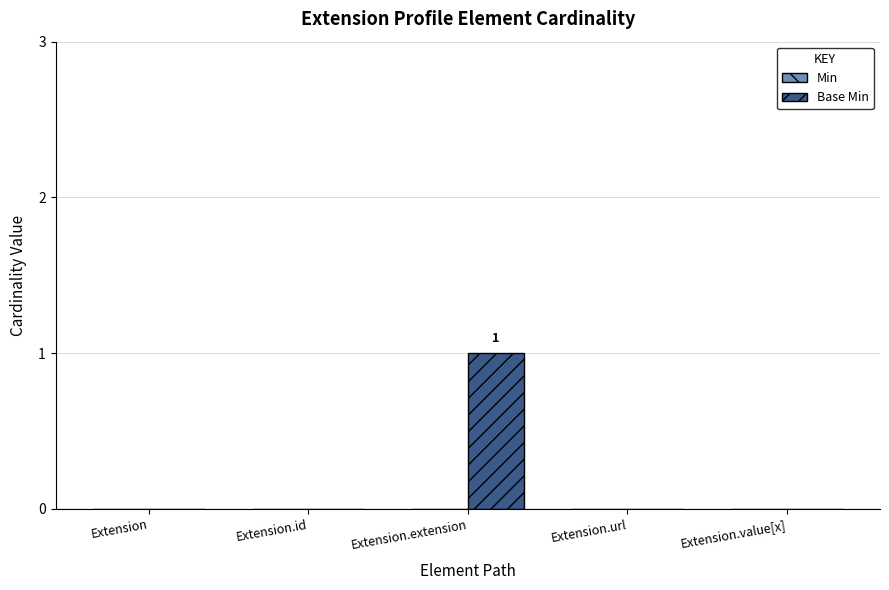

Is it true that the value at Extension.id is -1?

False